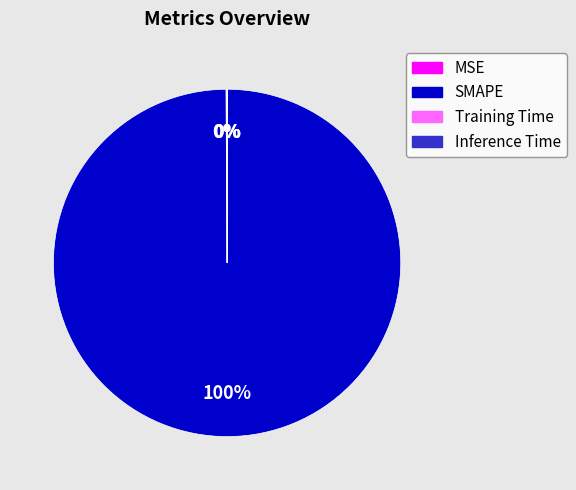

To the nearest percent, what is the average slice percentage?

25%